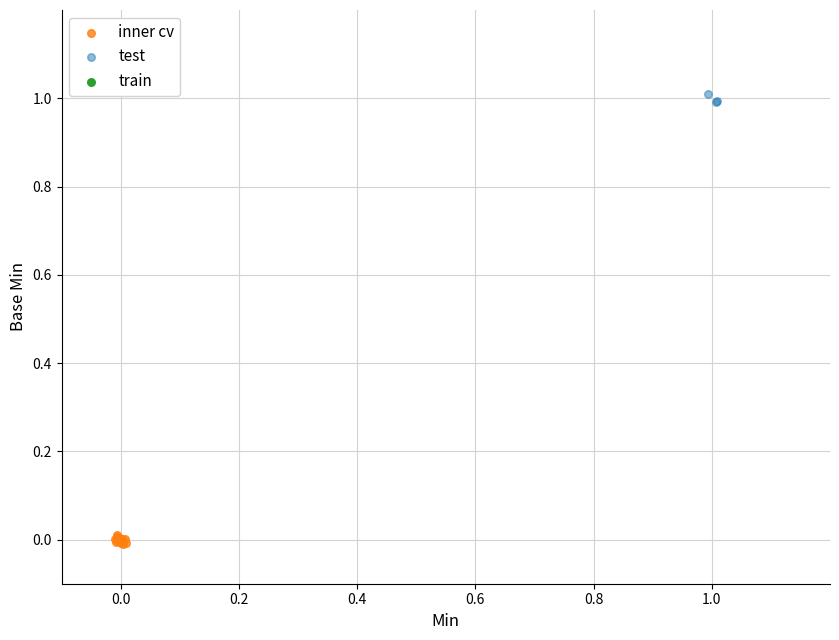

Which series reaches the minimum Y coordinate?

inner cv